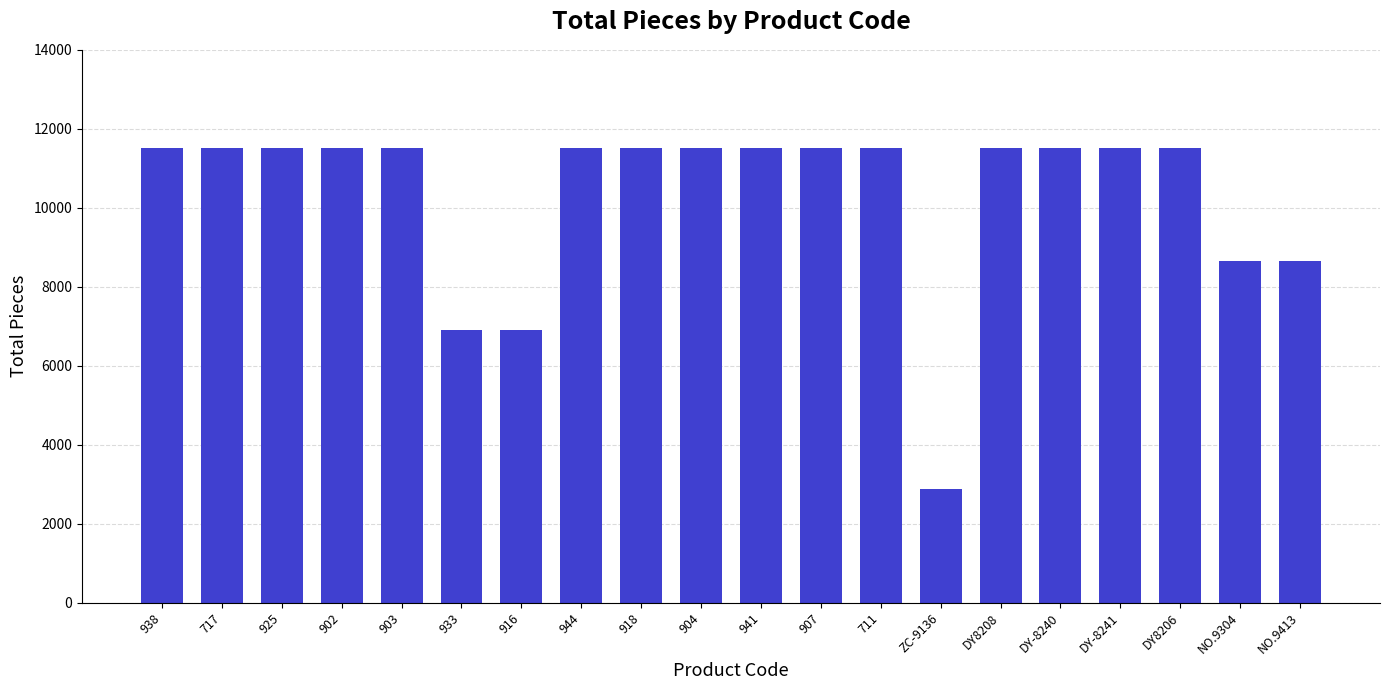

What is the label of the 19th bar from the left?

NO.9304